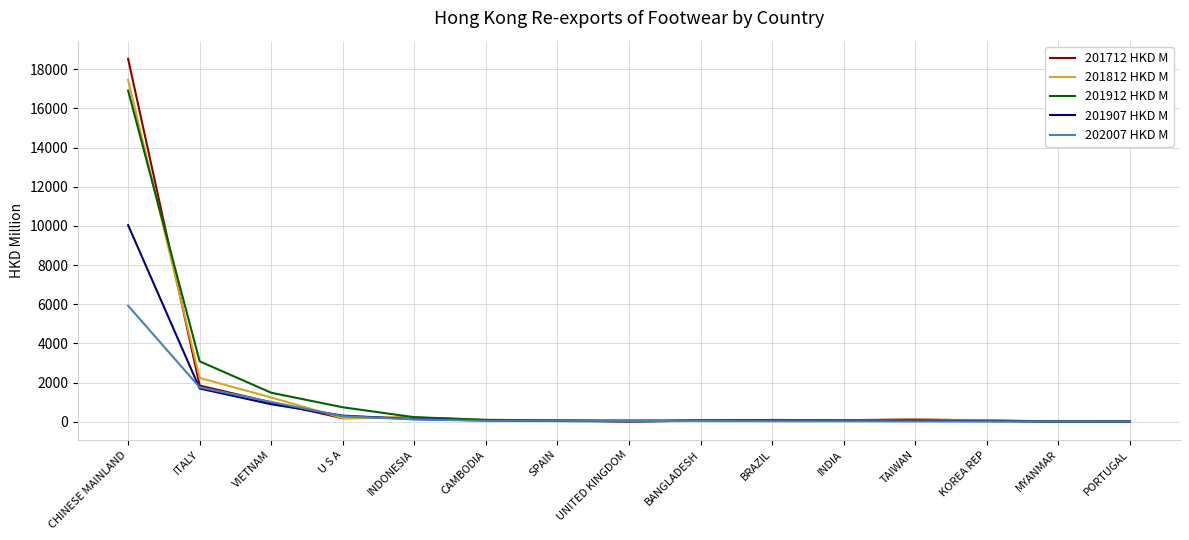

What is the spread (max minus min) of values at ITALY?

1387.1